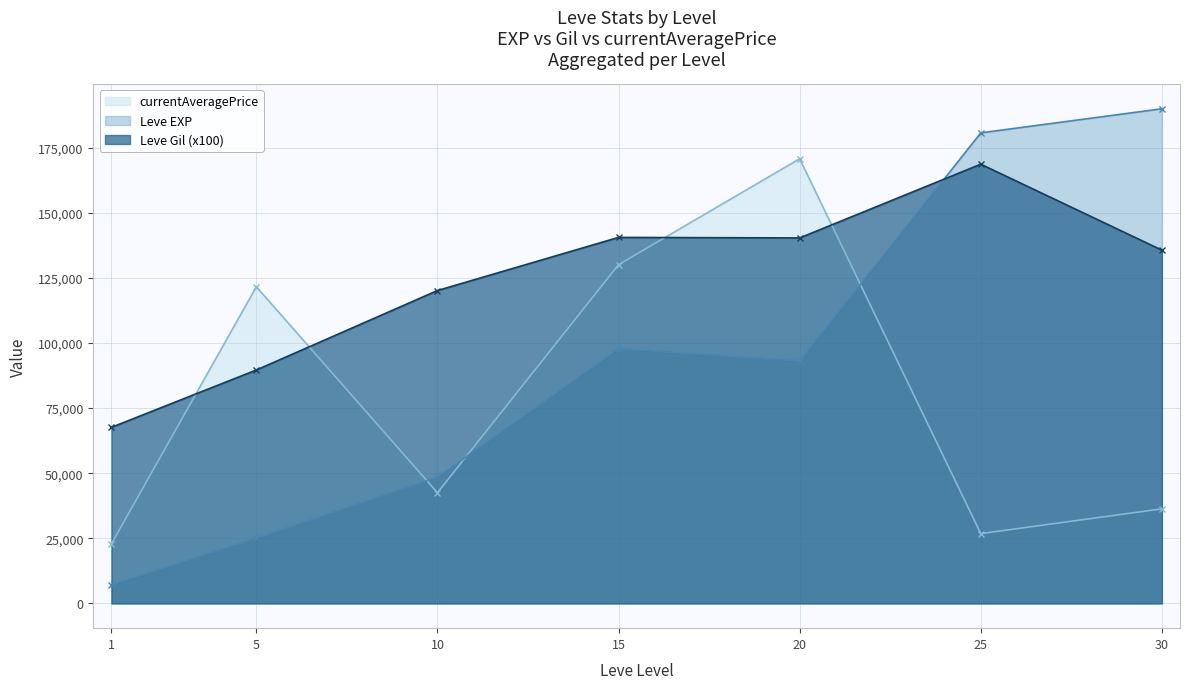

What is the minimum value shown in the chart?

7130